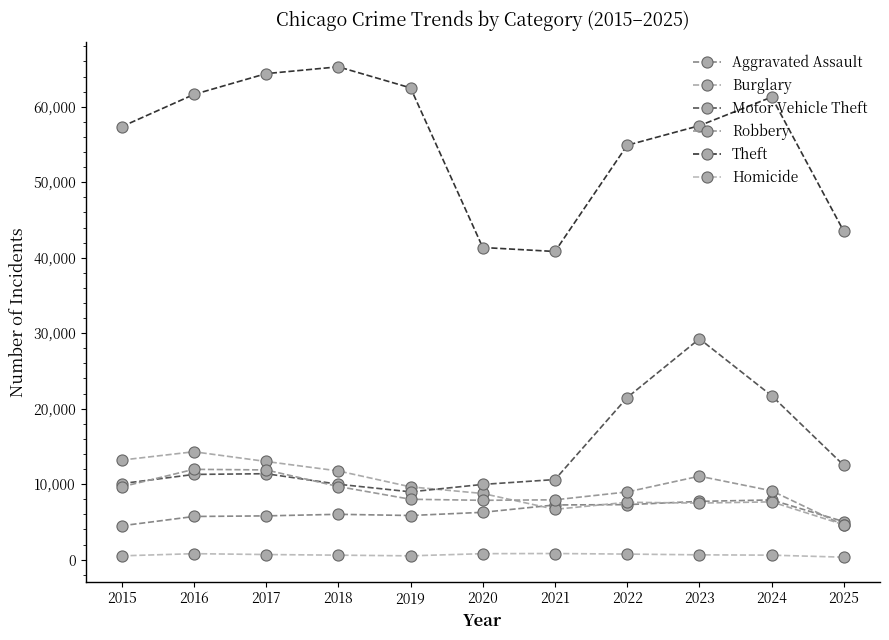

How many lines are shown in the chart?

6